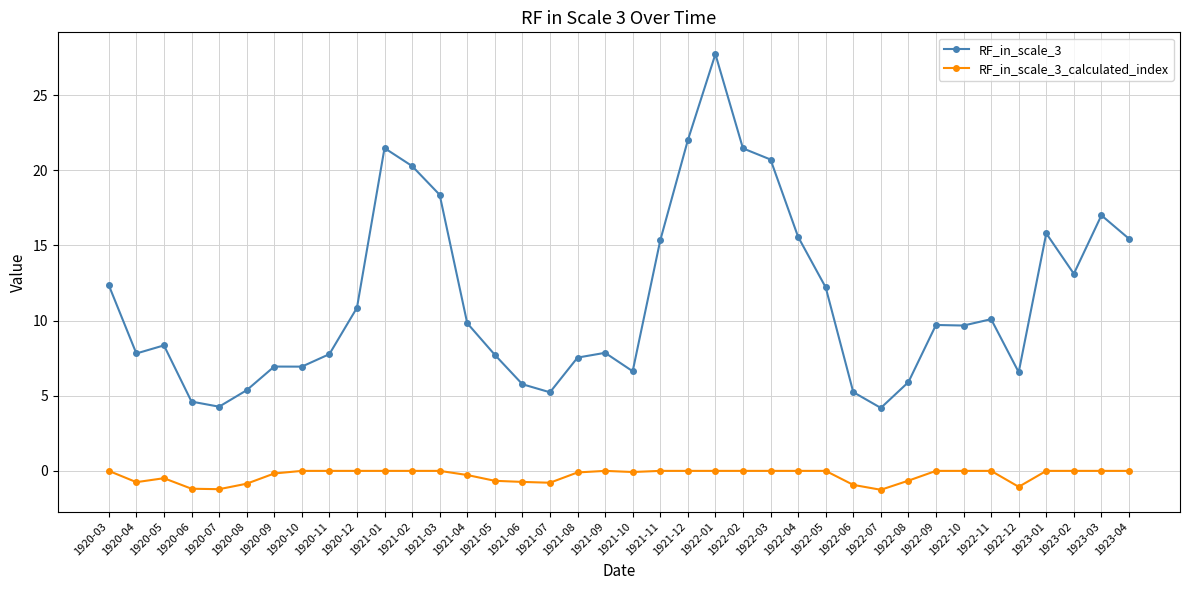

True or false: RF_in_scale_3 and RF_in_scale_3_calculated_index intersect in this chart.

False